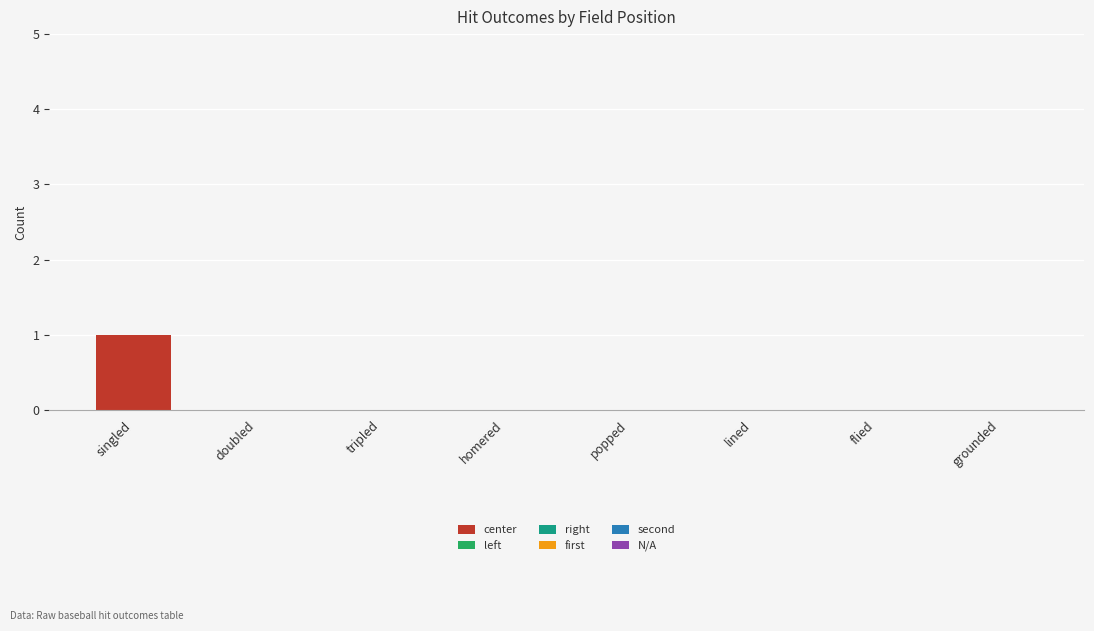

Between singled and lined, which is larger?

singled